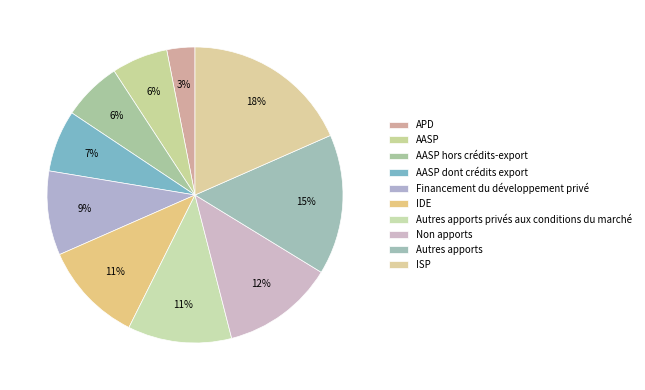

Which slice is the smallest?

APD